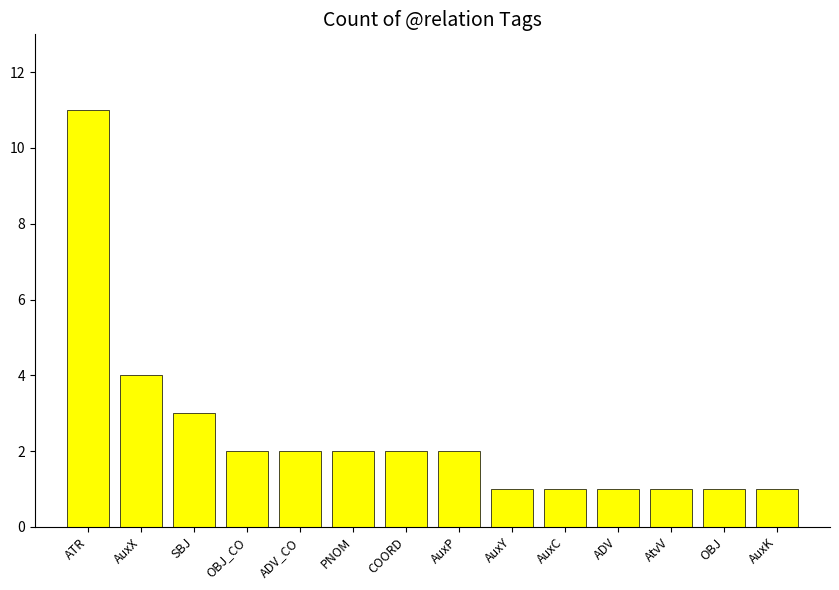

Is it true that the value at ADV_CO is 2?

True